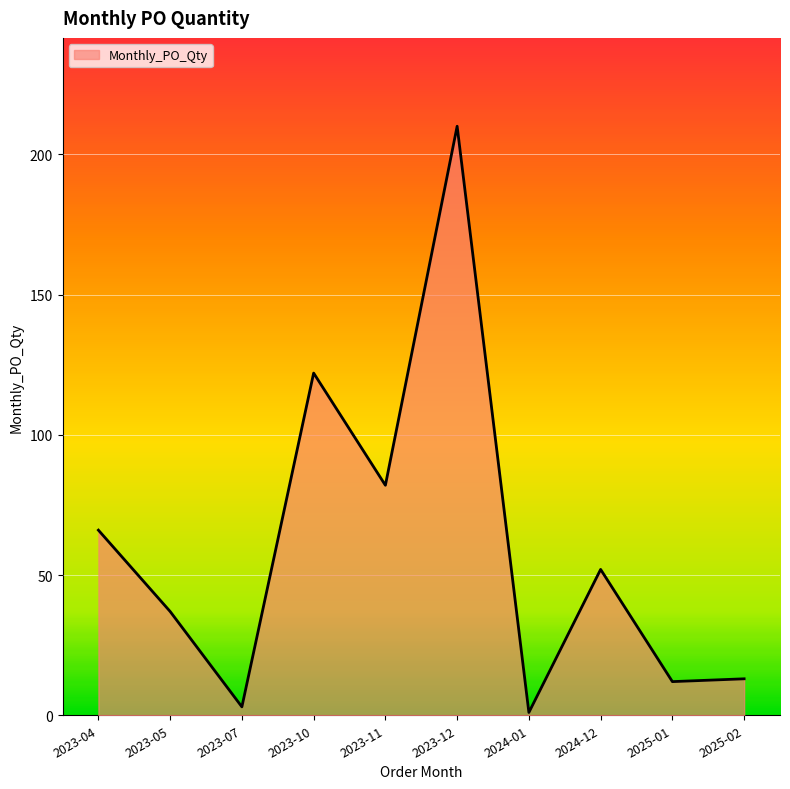

Reading left to right, what are all the values shown in this chart?

2023-04=66	2023-05=37	2023-07=3	2023-10=122	2023-11=82	2023-12=210	2024-01=1	2024-12=52	2025-01=12	2025-02=13